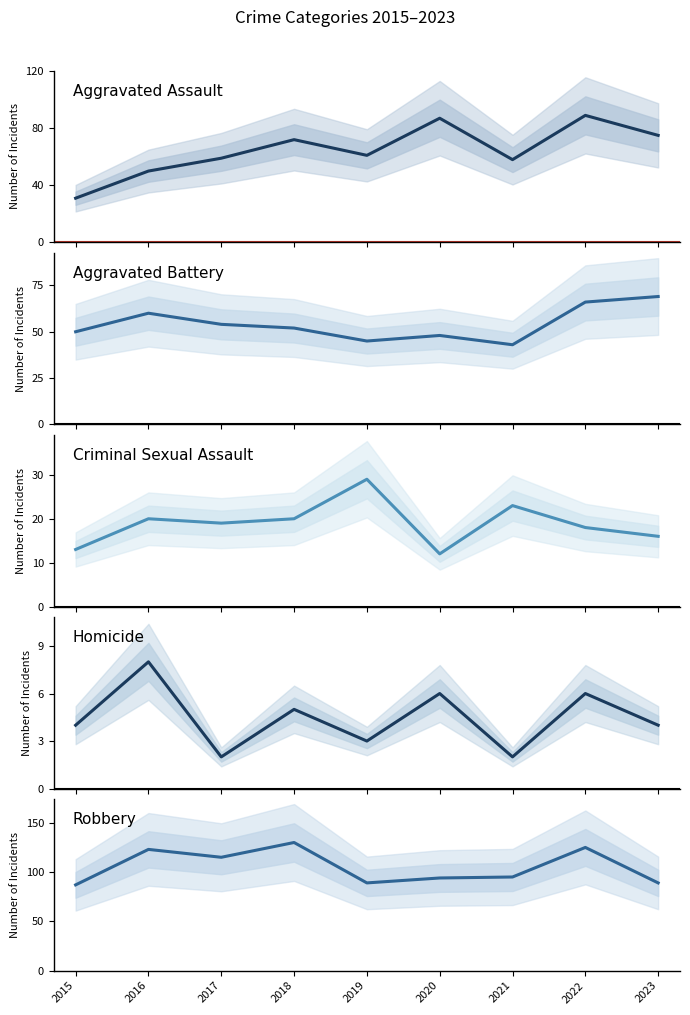

Which has a higher value, 2016 or 2019?

2019